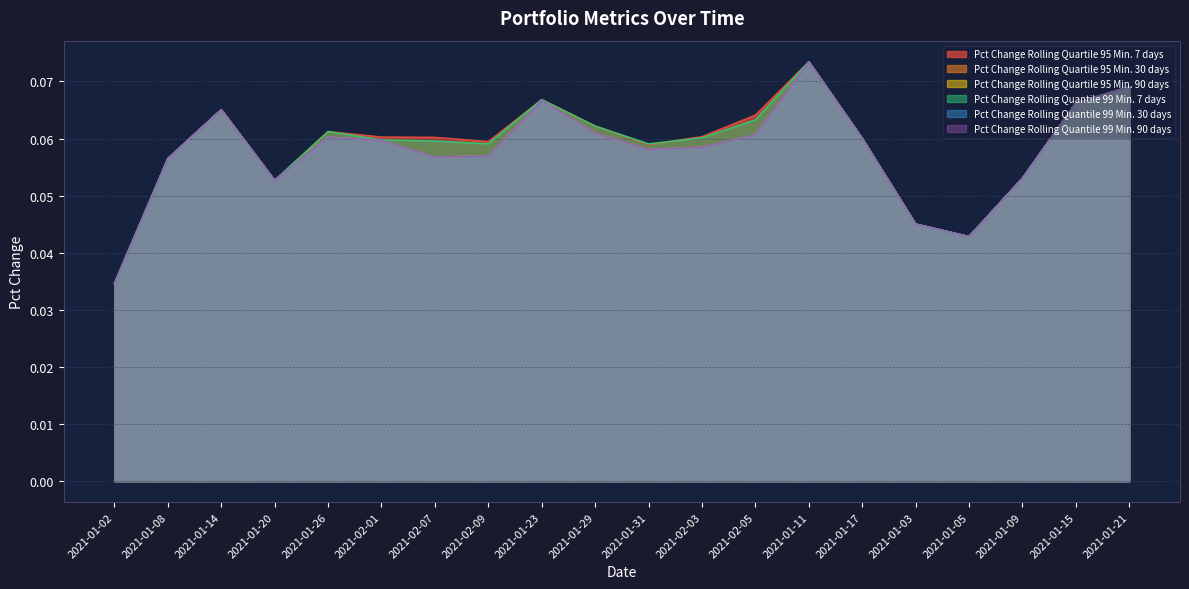

Which has a higher value, 2021-02-01 or 2021-01-21?

2021-01-21